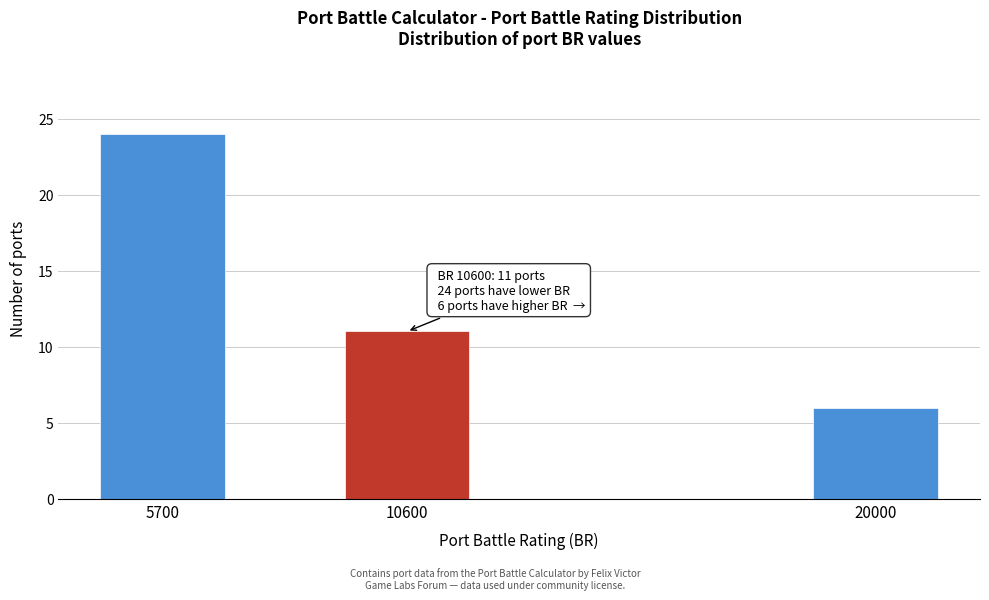

Reading left to right, what are all the values shown in this chart?

5700=24	10600=11	20000=6